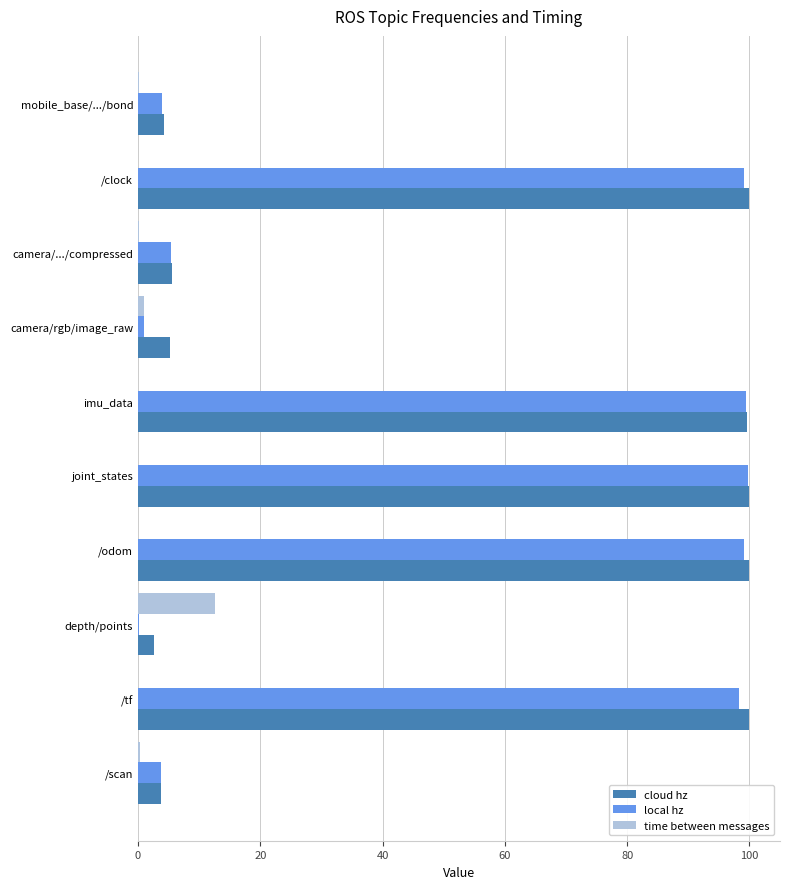

The value of local hz at /odom is 138.1. True or false?

False